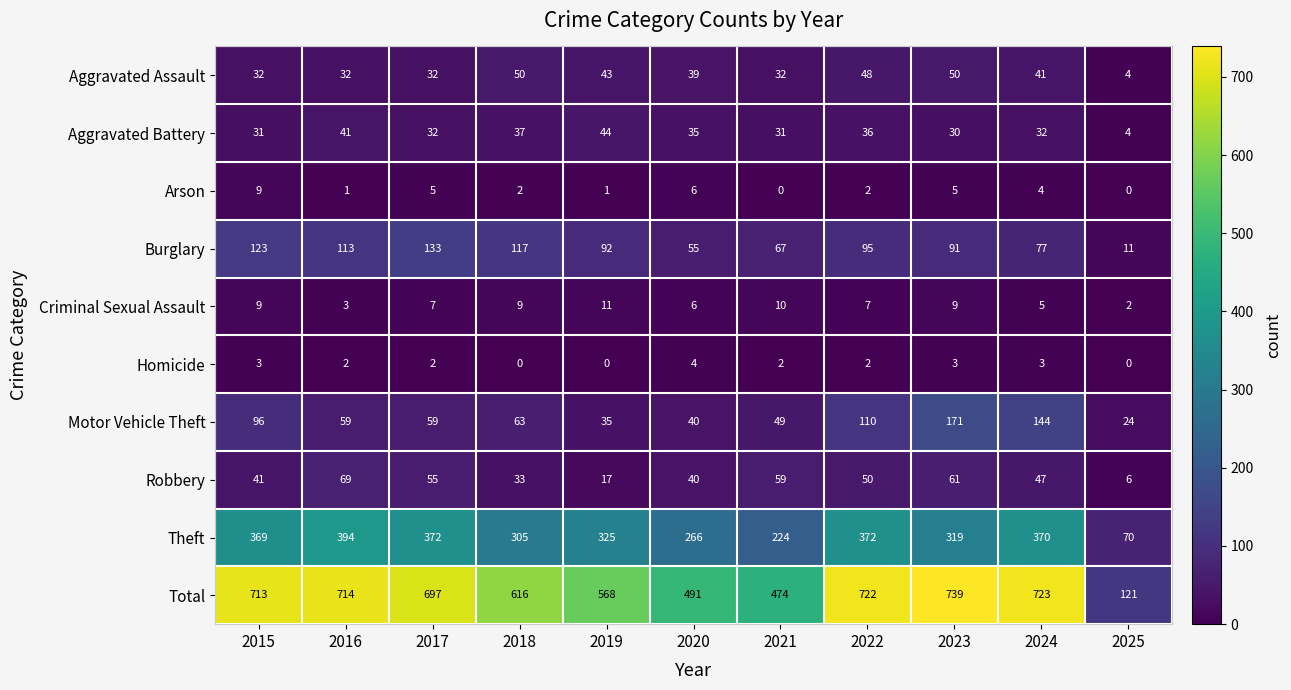

What is the difference between the second highest and second lowest values in the Aggravated Assault series?

18